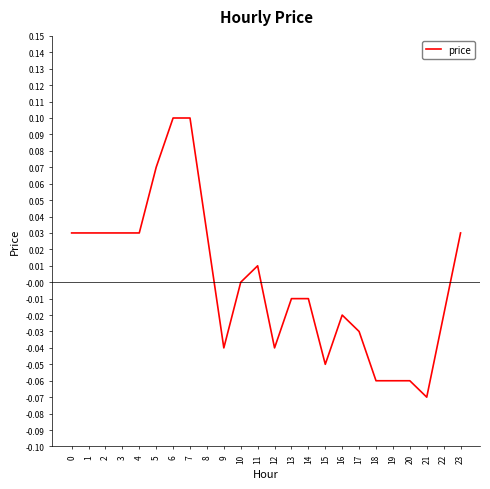

Which has a higher value, 10 or 20?

10